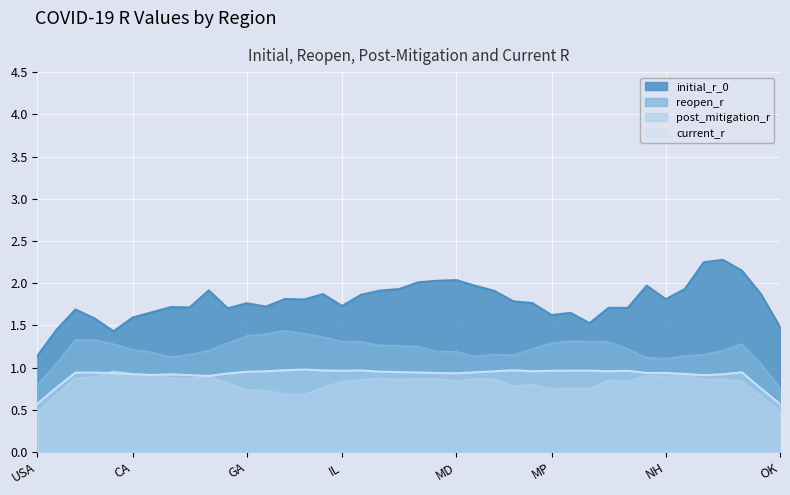

What is the approximate value of reopen_r at AR?

1.3